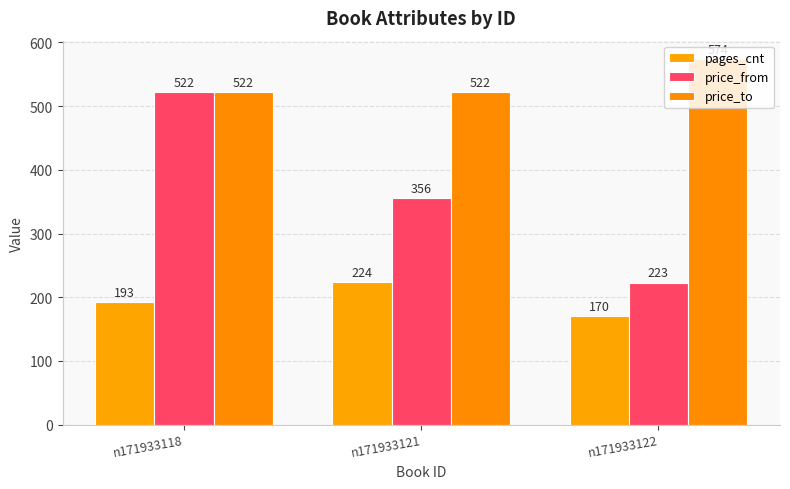

What is the value of the pages_cnt bar at the 2nd from the left?

224